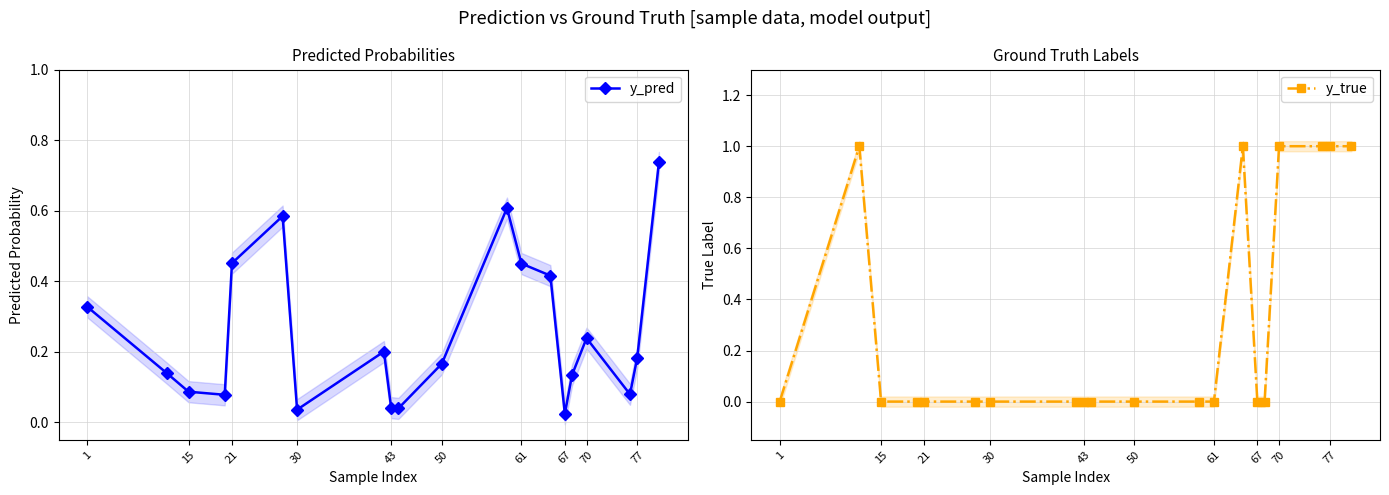

What is the difference between the second highest and second lowest values in the y_pred series?

0.6